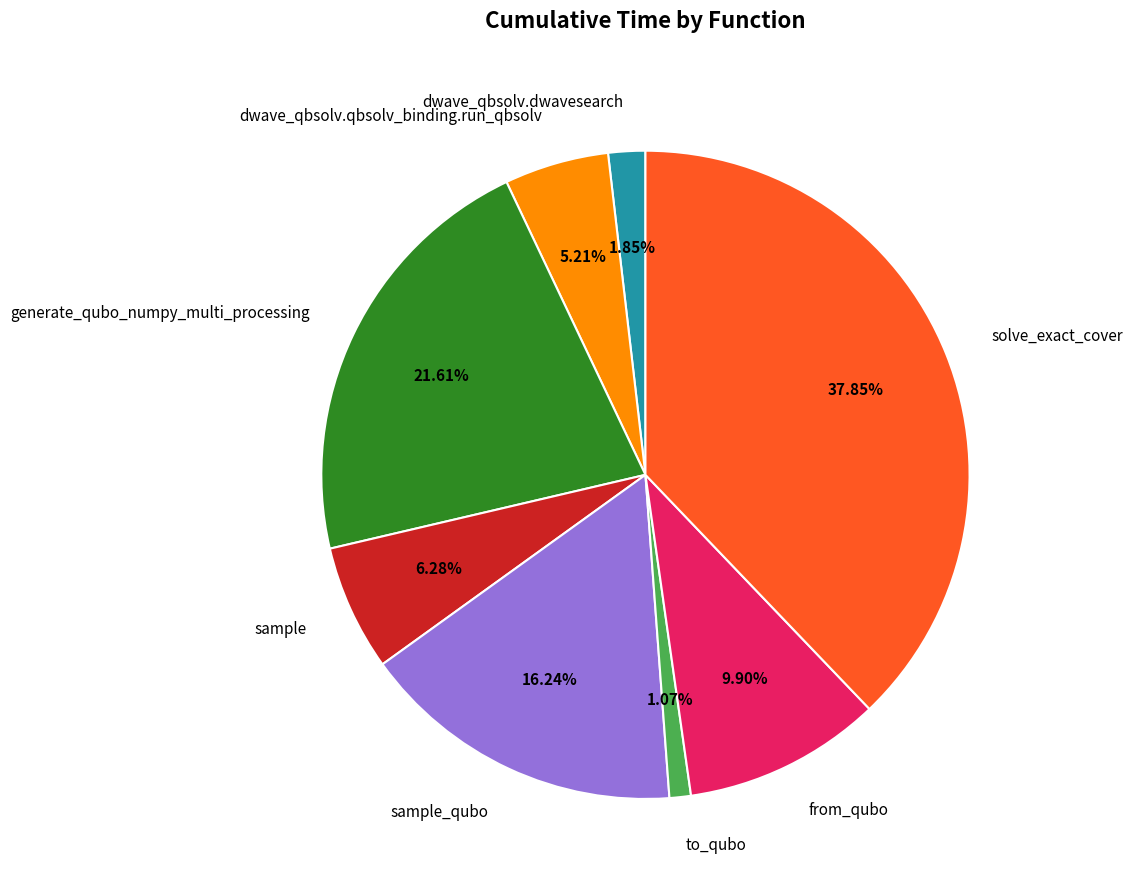

Which slice is the smallest?

to_qubo